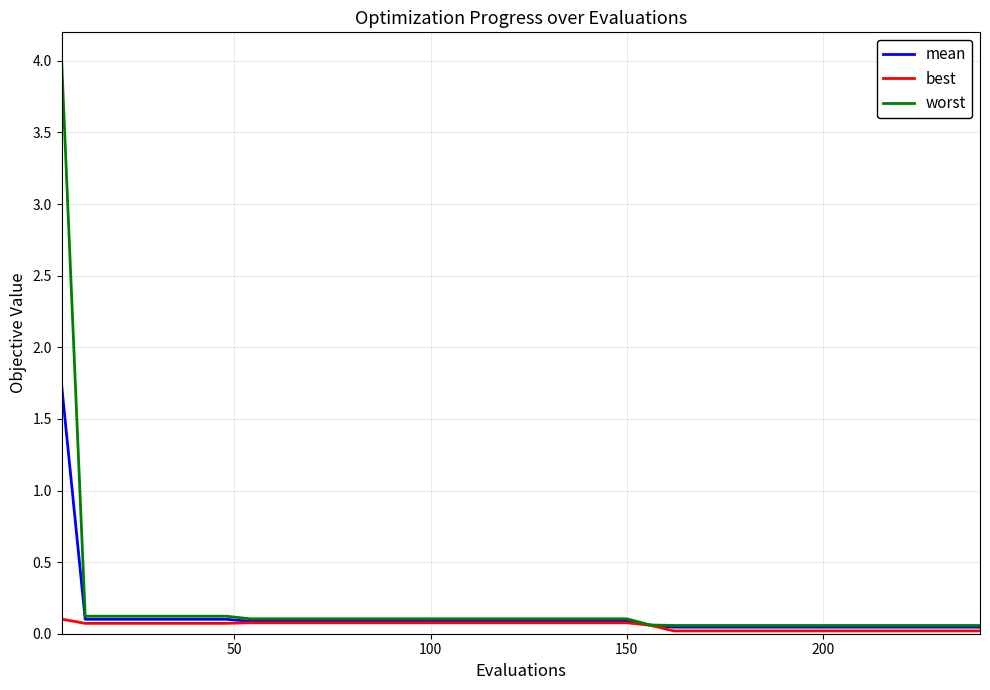

Rank the series by their maximum value, from highest to lowest.

worst, mean, best